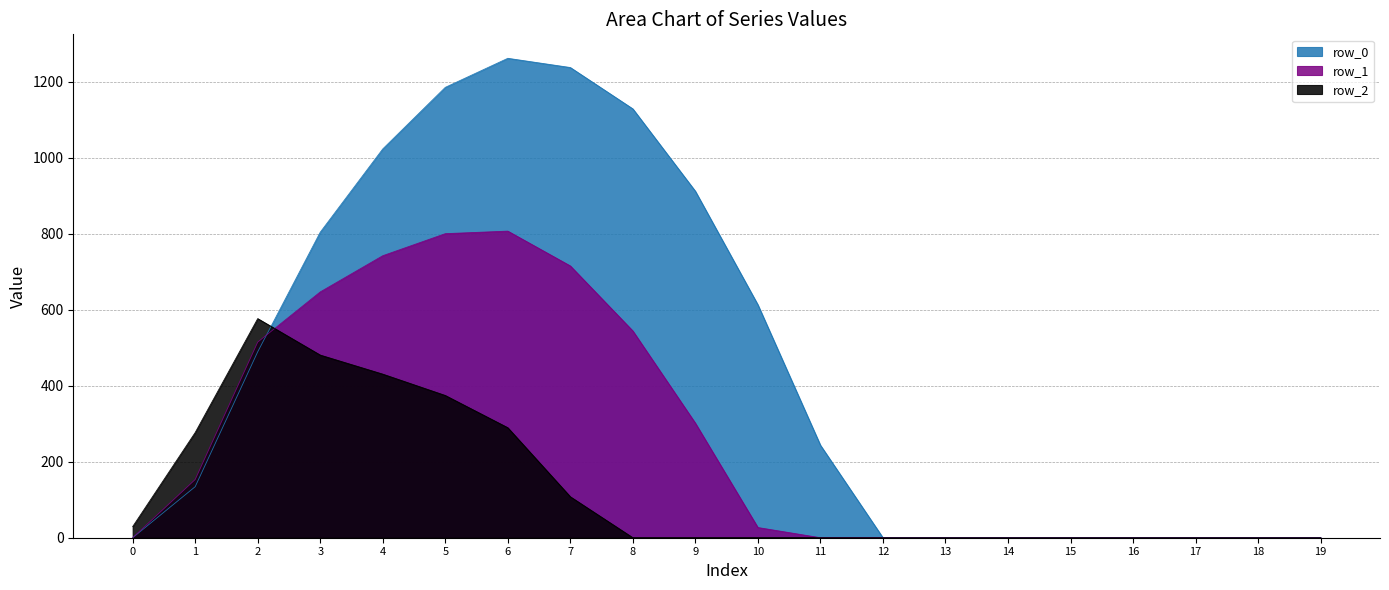

Does the chart display data point markers on the line(s)?

No